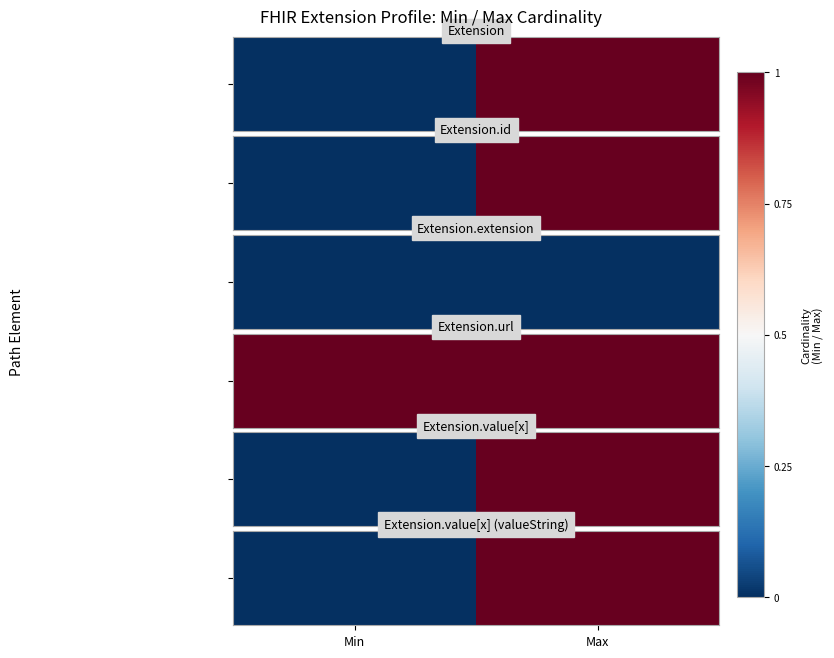

List the labels in order of value, smallest first.

Min, Max